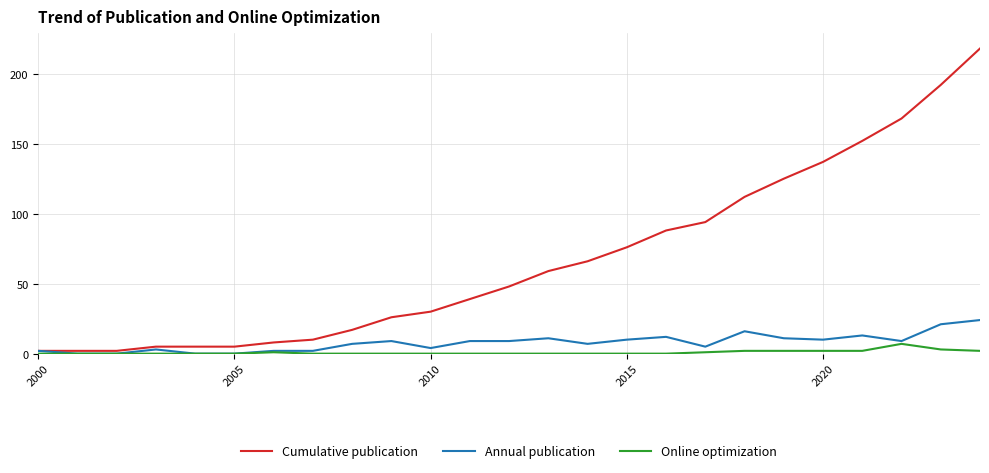

Which series has the widest spread of values?

Cumulative publication